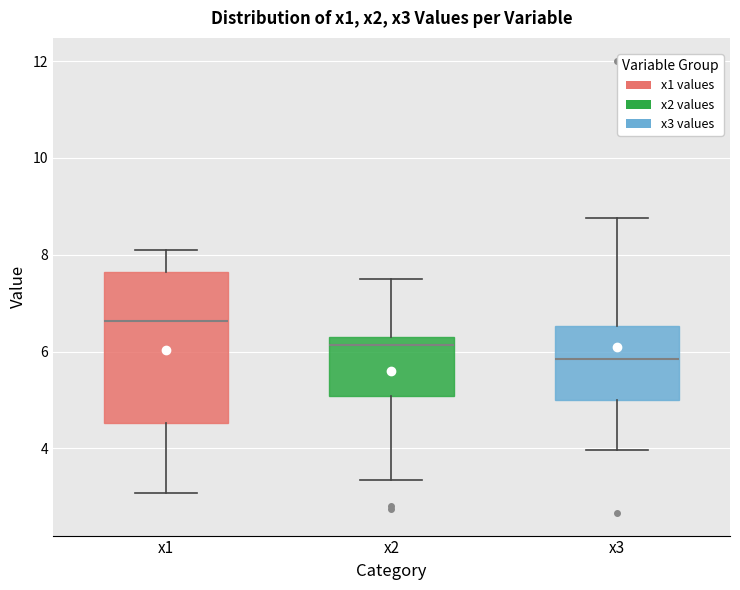

Reading left to right, read every box against the y-axis: the position of its median line, the range the box covers, and the ends of its whiskers. The values are not printed on the chart, so give them approximately, as read against the axis.

x1: median 6.6, box 4.6 to 7.6, whiskers 3.0 to 8.2
x2: median 6.2 (just below the box's upper edge), box 5.0 to 6.2, whiskers 3.4 to 7.4
x3: median 5.8, box 5.0 to 6.6, whiskers 4.0 to 8.8